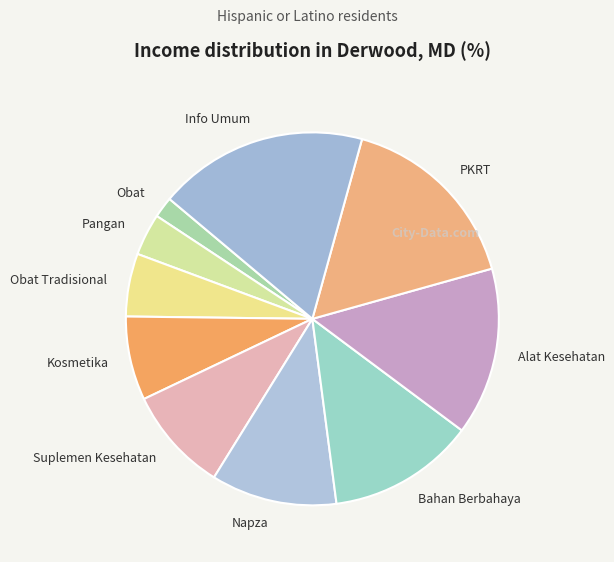

The Info Umum slice represents 18% of the pie. True or false?

True